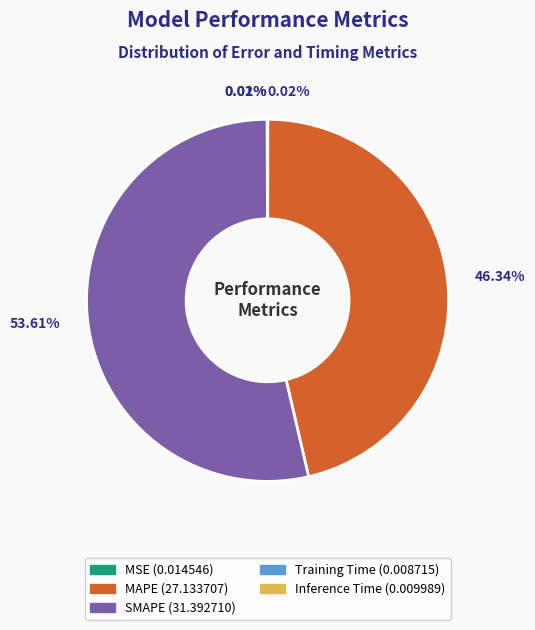

To the nearest percent, what is the average slice percentage?

20%